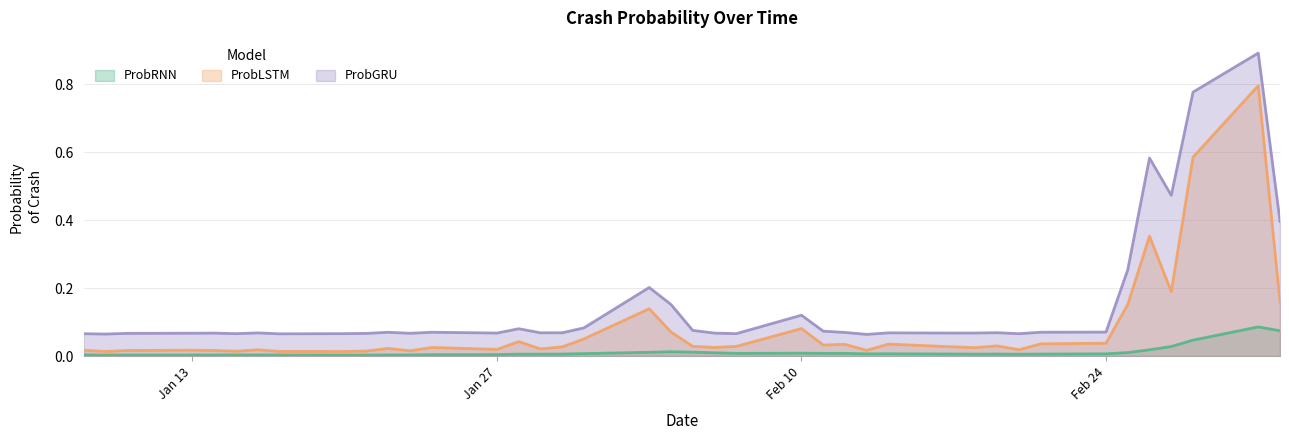

List the series in order of their peak value, highest first.

ProbGRU, ProbLSTM, ProbRNN